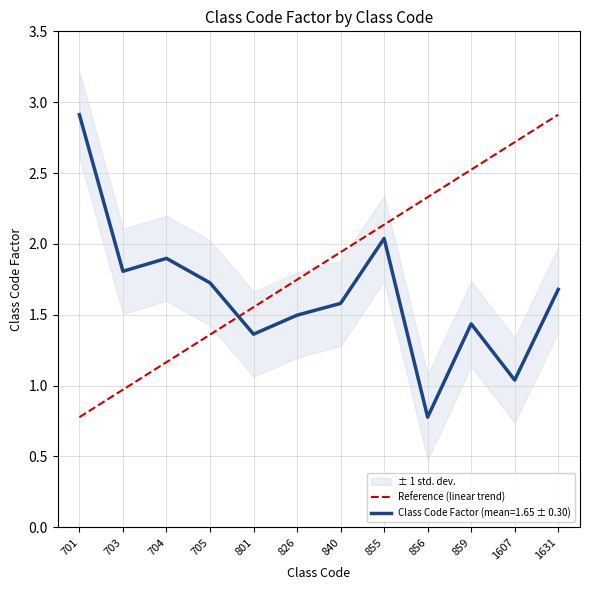

The chart shows a value of 1.6 at 801. True or false?

True